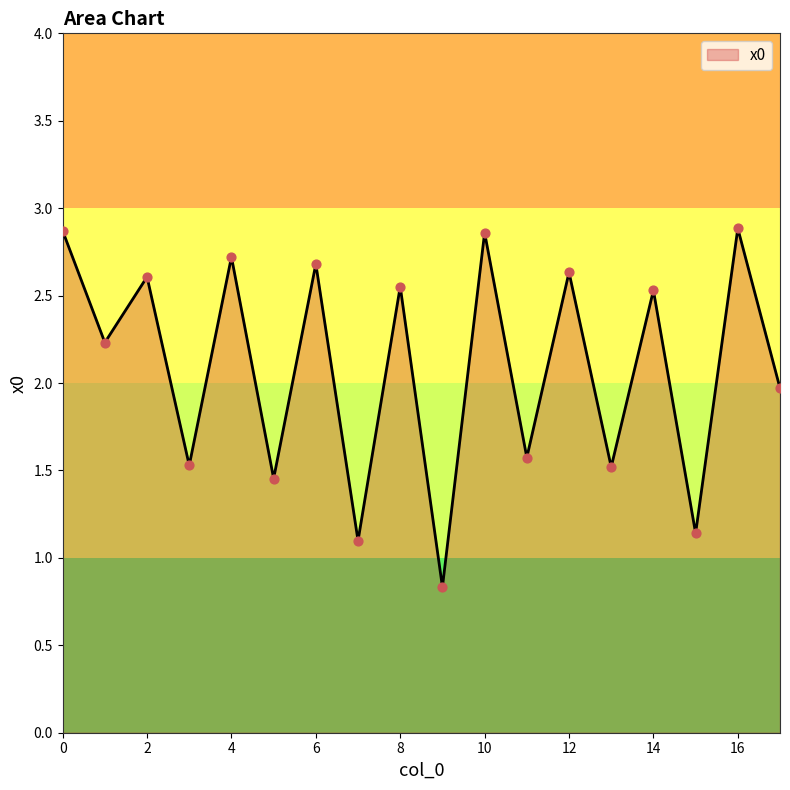

What is the smallest value displayed?

0.8